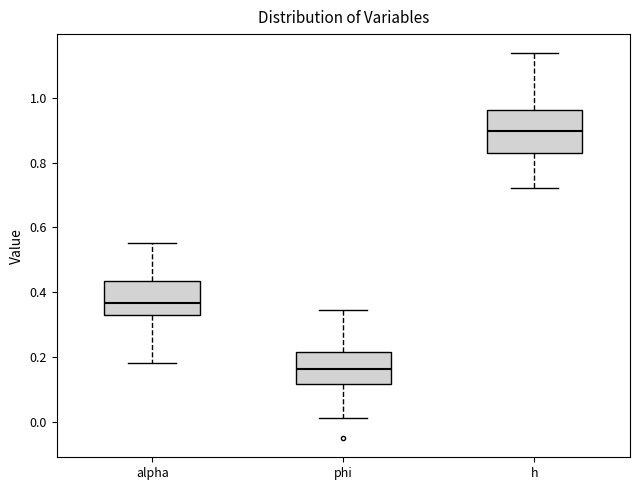

Which box is the tallest, from its lower edge to its upper edge?

h